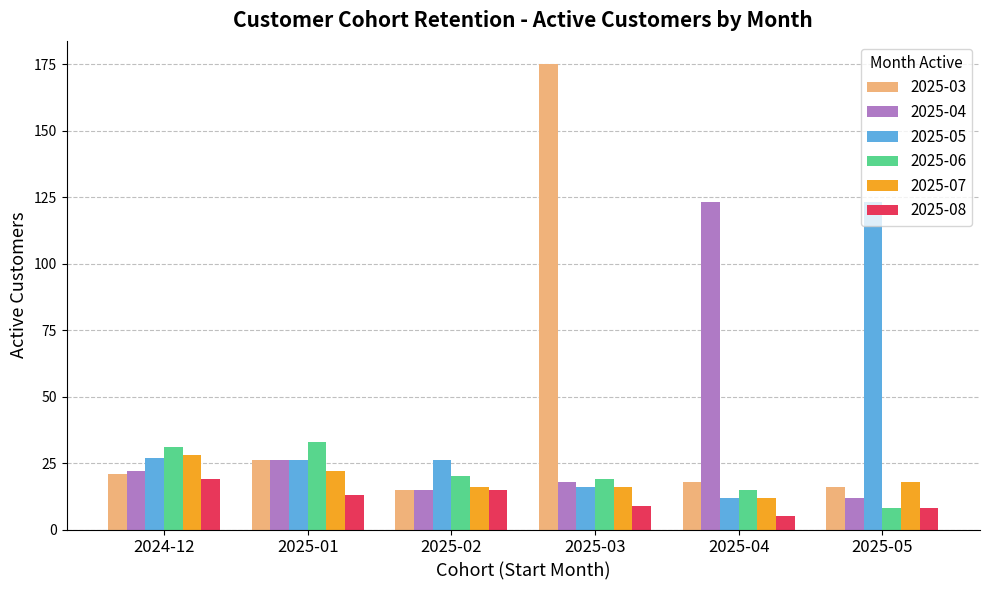

What is the difference between the highest and lowest values at 2025-04?

118